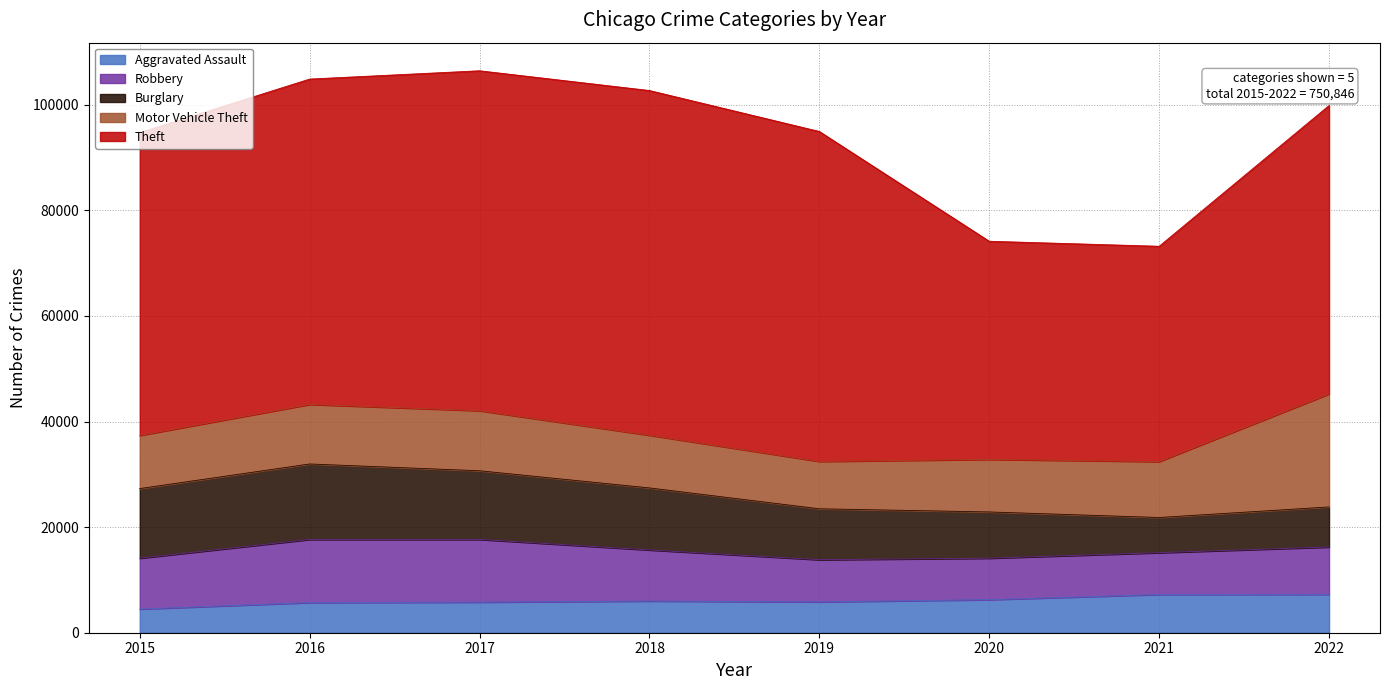

True or false: Aggravated Assault and Motor Vehicle Theft cross at least once.

False